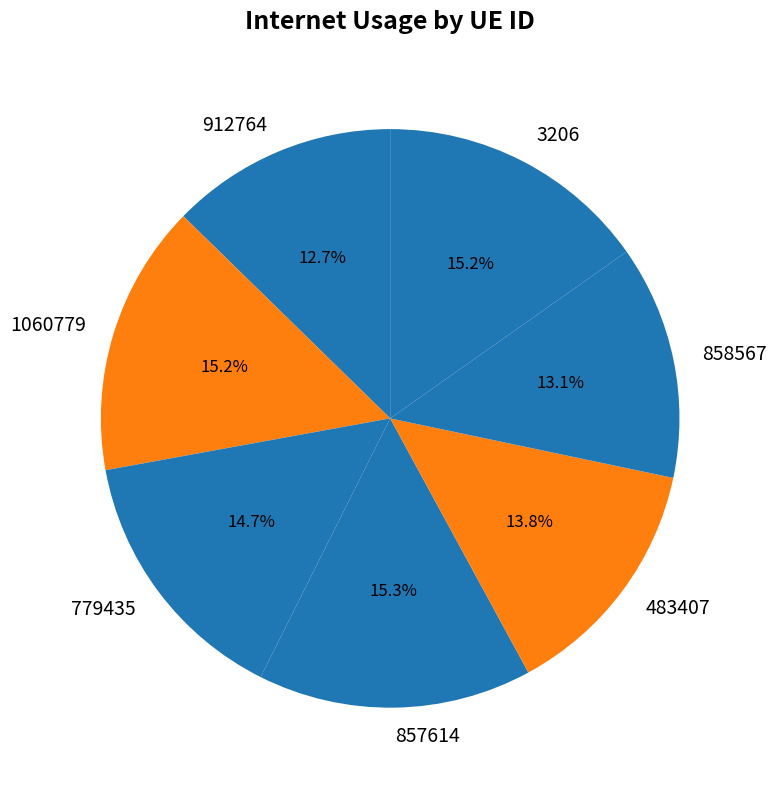

How many segments does this pie chart have?

7